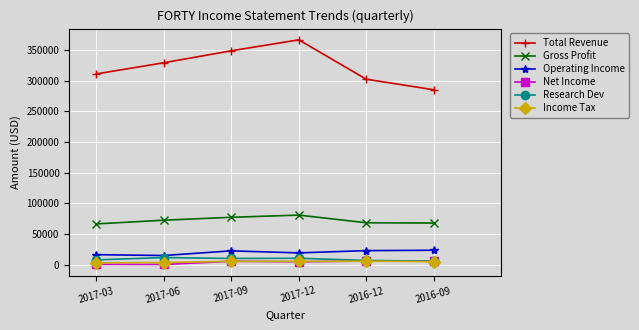

What is the greatest value displayed?

366500